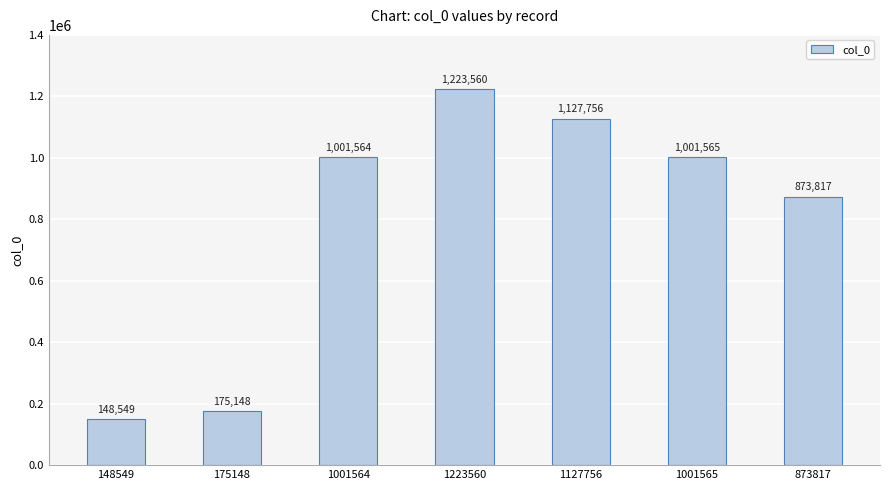

How many data points does each series have?

7